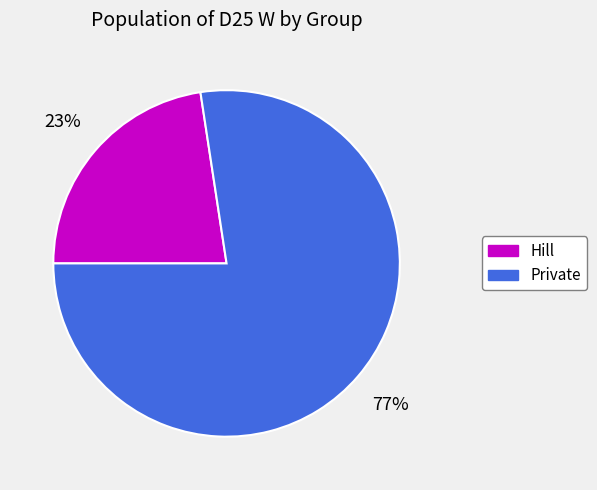

To the nearest percent, what portion does Hill represent?

23%